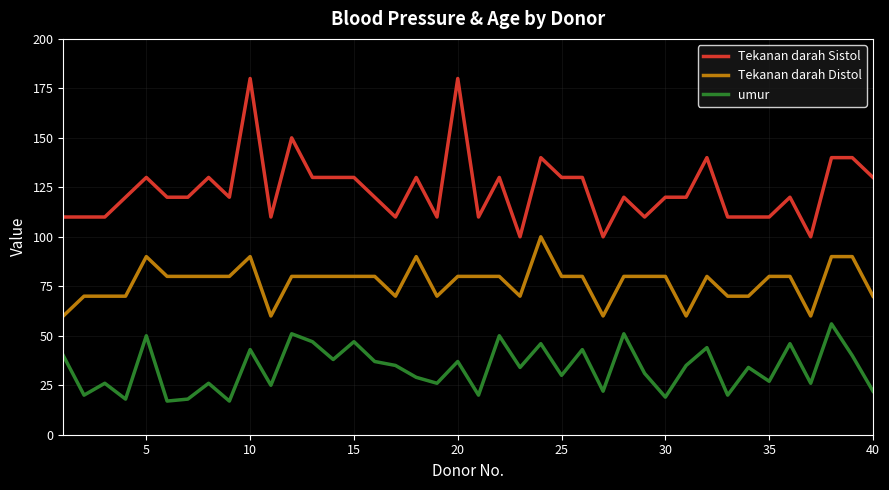

True or false: Tekanan darah Distol and Tekanan darah Sistol intersect in this chart.

False